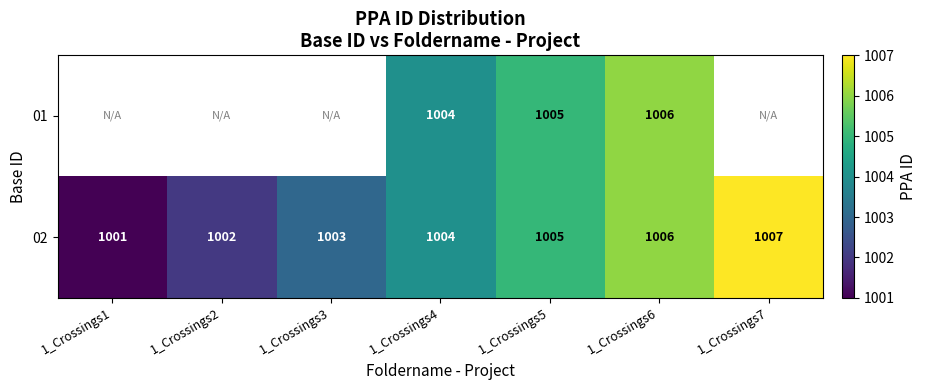

The 02 series shows 1004 at 1_Crossings4. True or false?

True